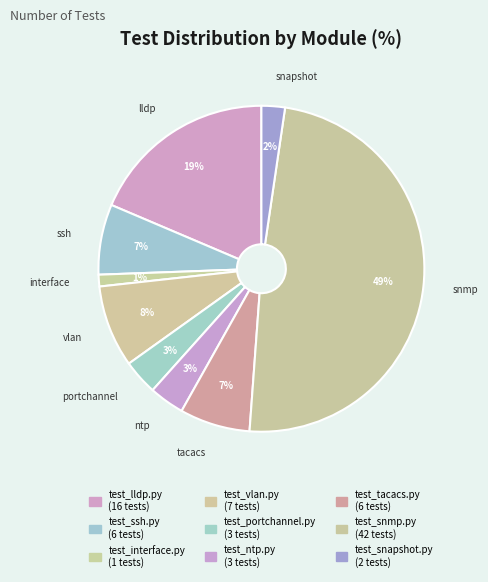

Count the number of slices in the pie.

9